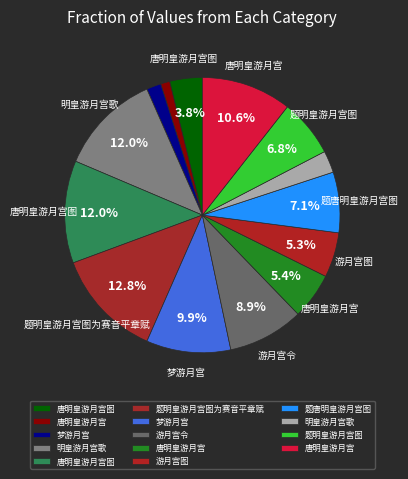

Count the number of slices in the pie.

14